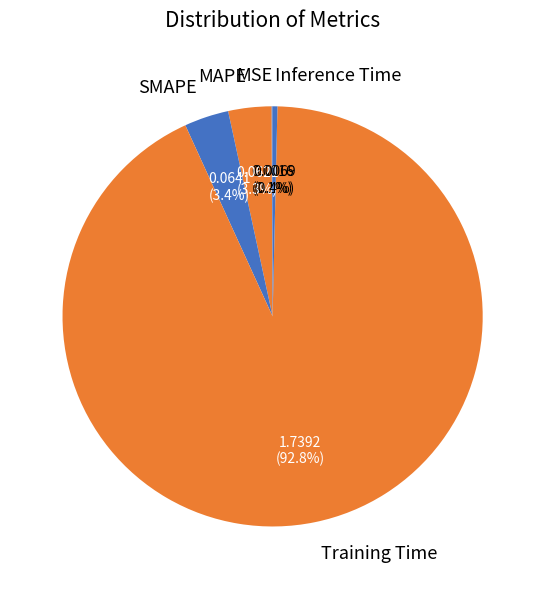

How many slices are in this pie chart?

5